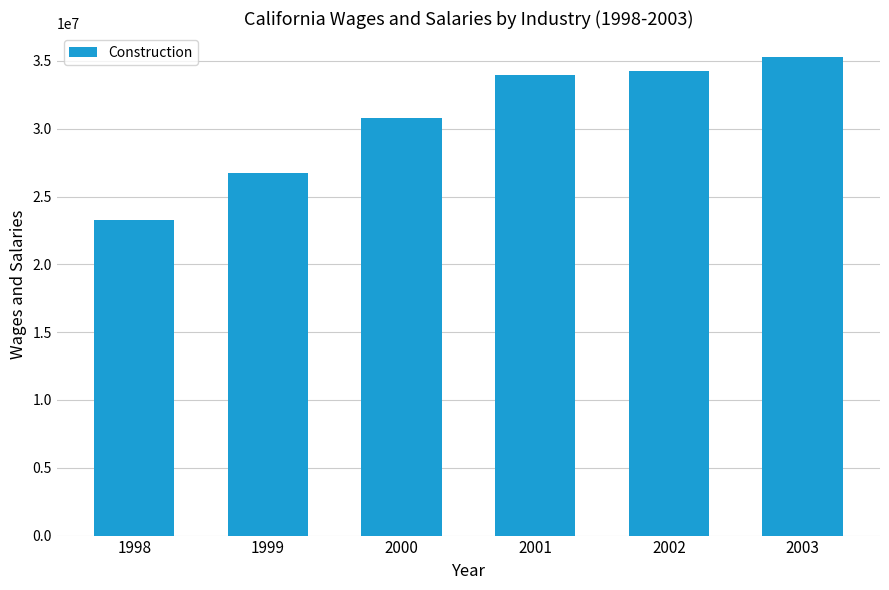

How many bars are there in total?

6